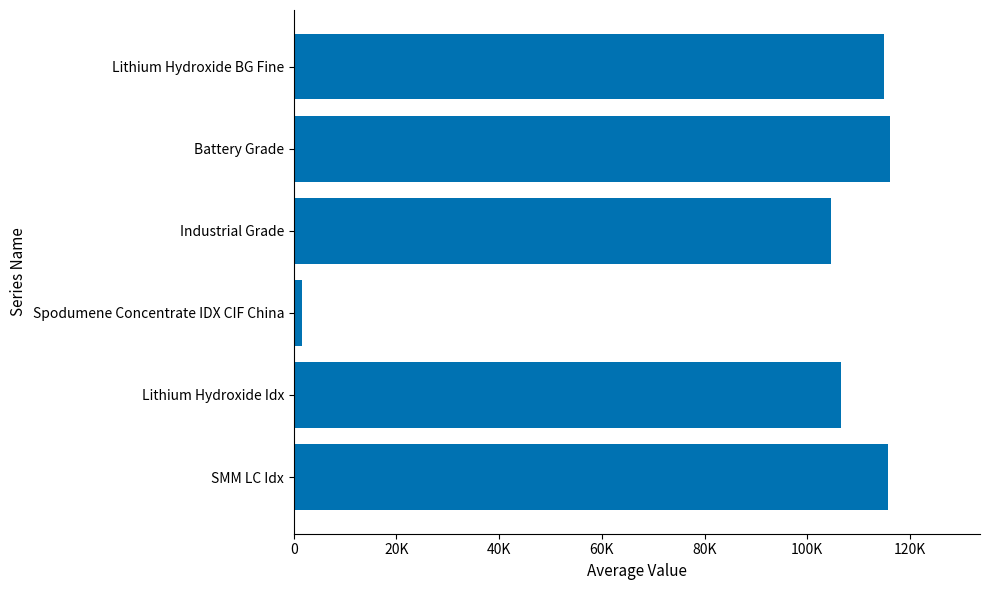

What is the average value?

93276.6